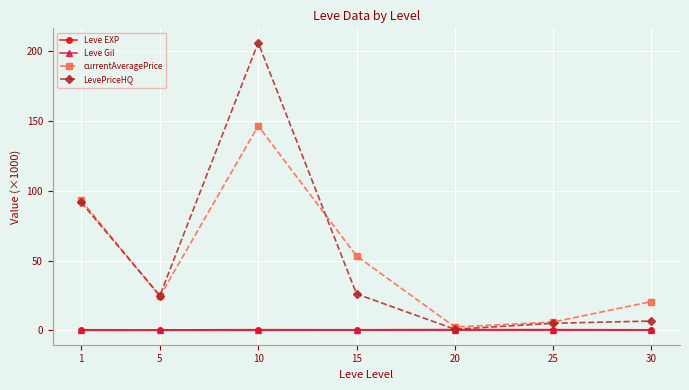

Is it true that LevePriceHQ equals 205.8 at 10?

True